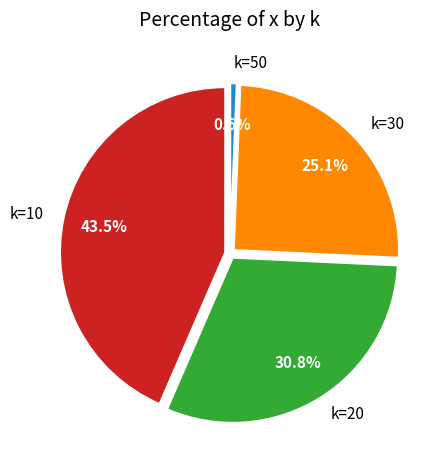

Is it true that 30 is 35% of the pie?

False